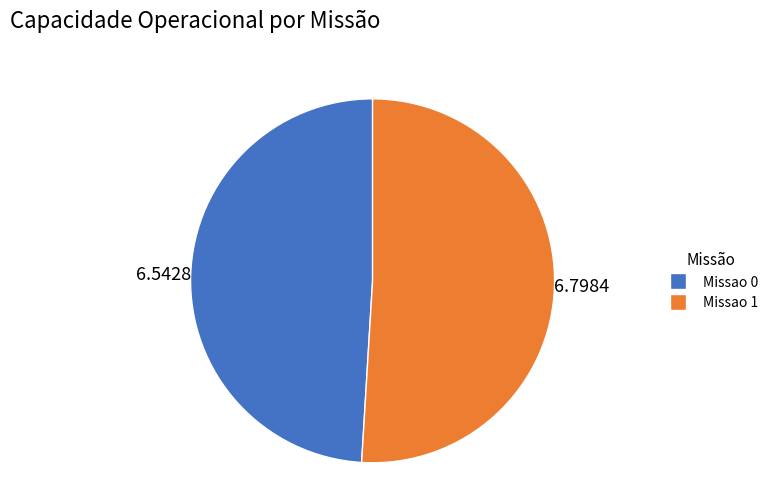

Rank the categories by value from highest to lowest.

Missao 1, Missao 0